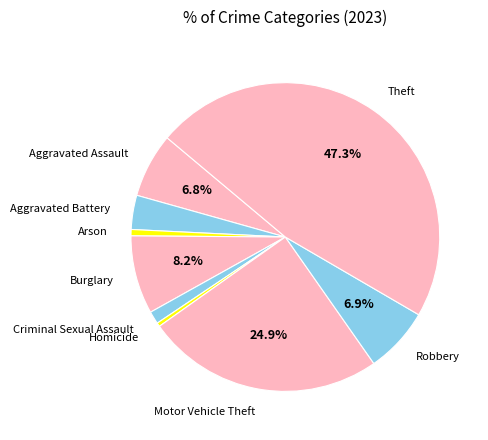

The Motor Vehicle Theft slice represents 14% of the pie. True or false?

False